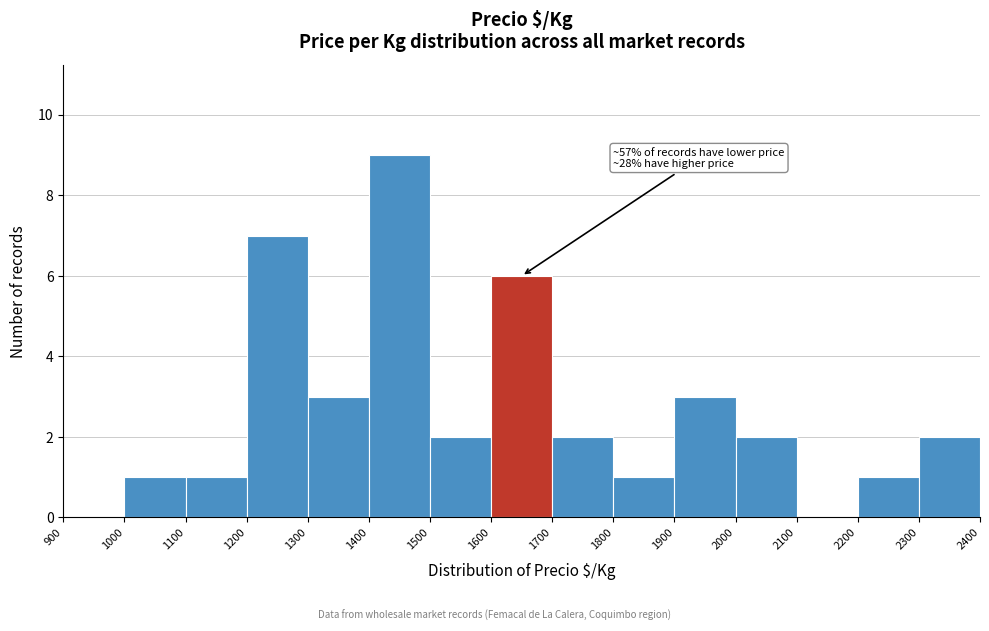

Which range on the x-axis has the tallest bar?

1400 to 1500